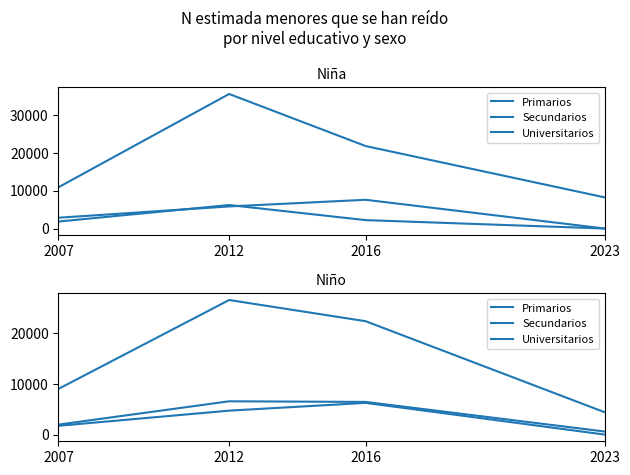

How many lines are shown in the chart?

3